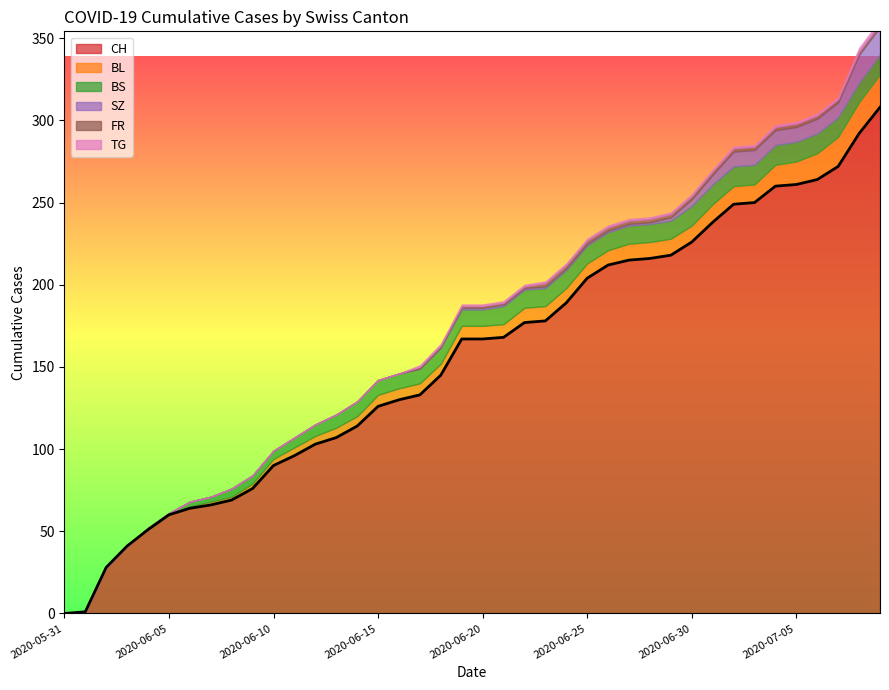

What is the sum of the FR values at 2020-06-10 and 2020-07-06?

2